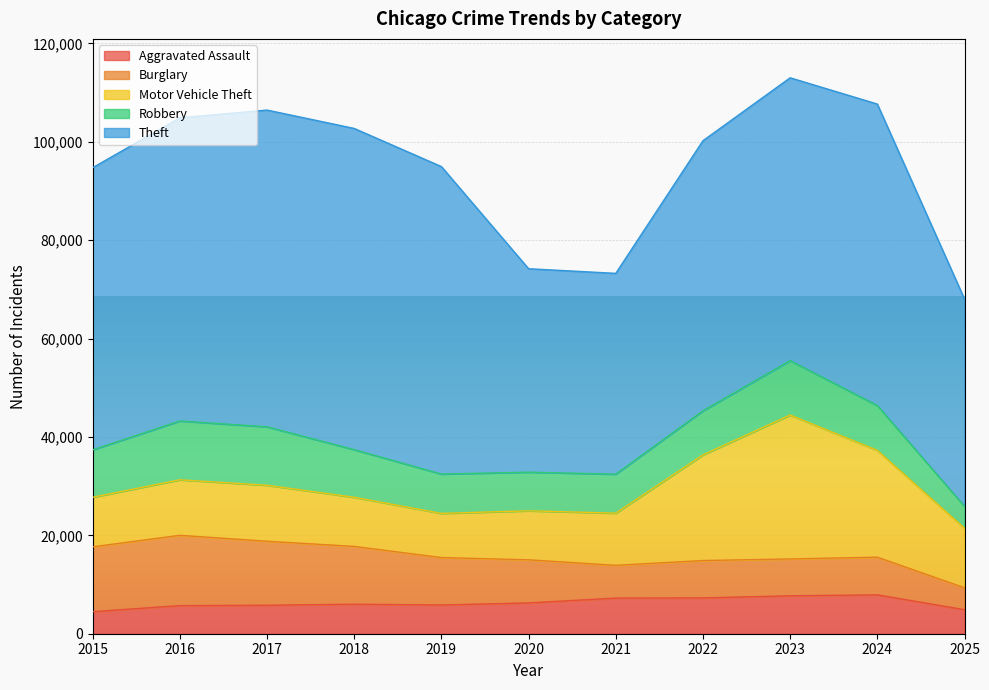

What is the difference between the Motor Vehicle Theft values at 2021 and 2019?

1627